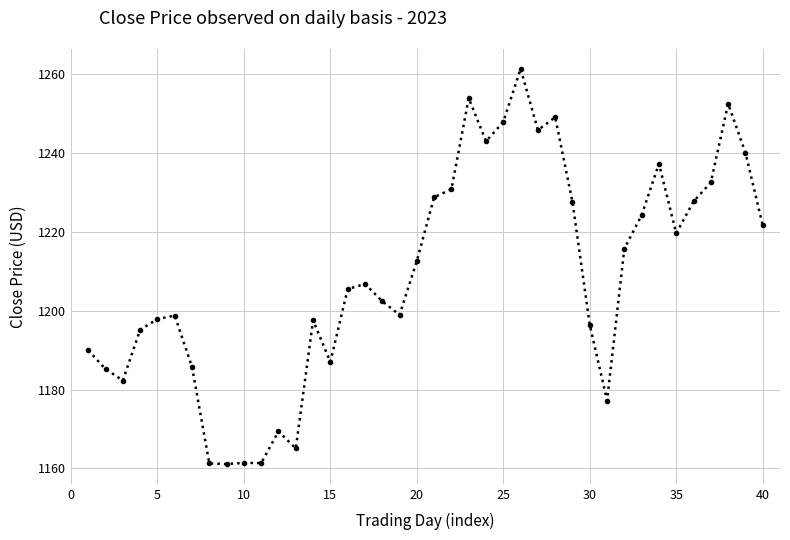

What is the value of the 25th point from the left?

1247.8